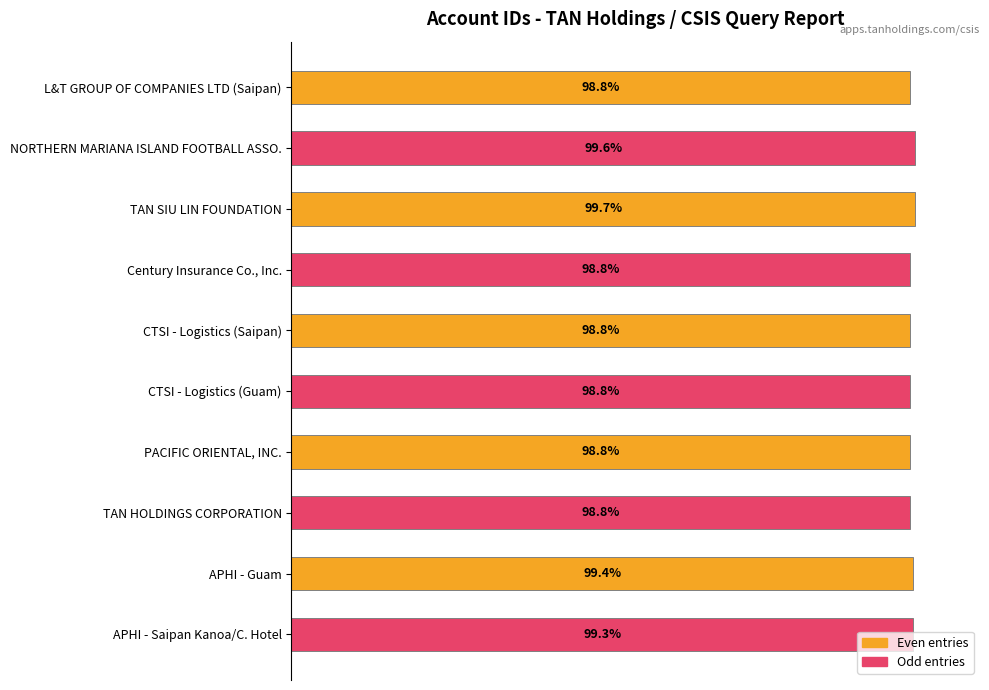

Which label corresponds to the largest value in the chart?

TAN SIU LIN FOUNDATION